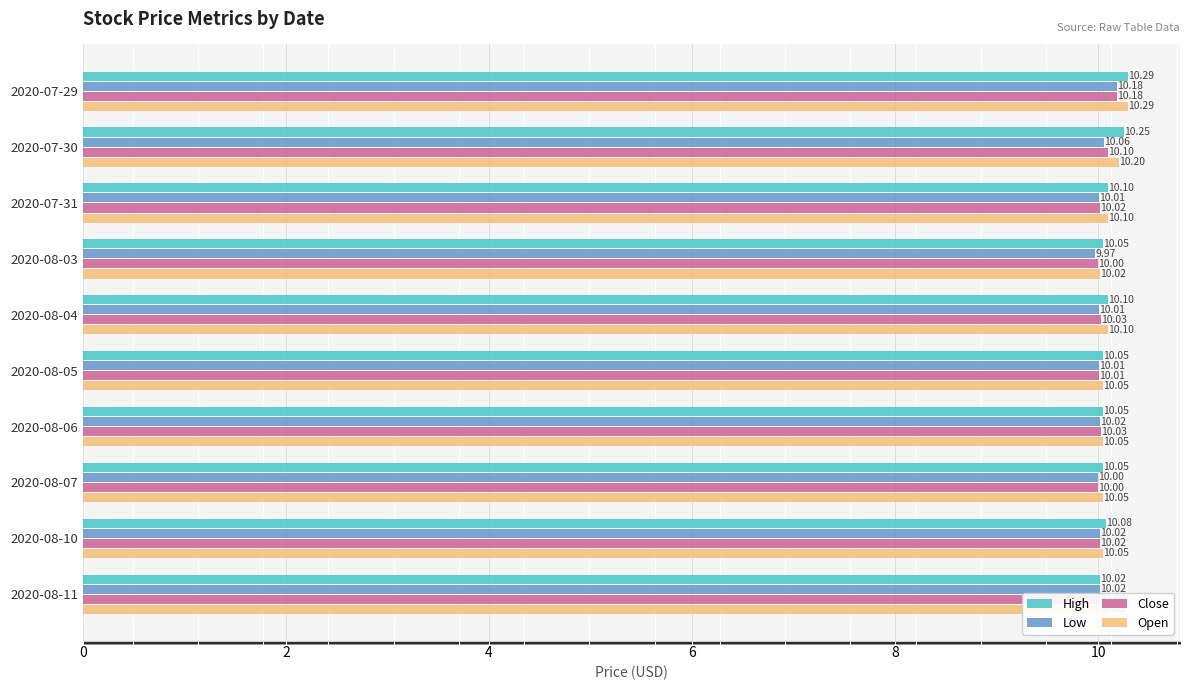

Rank the series by their maximum value, from lowest to highest.

Low, Close, High, Open